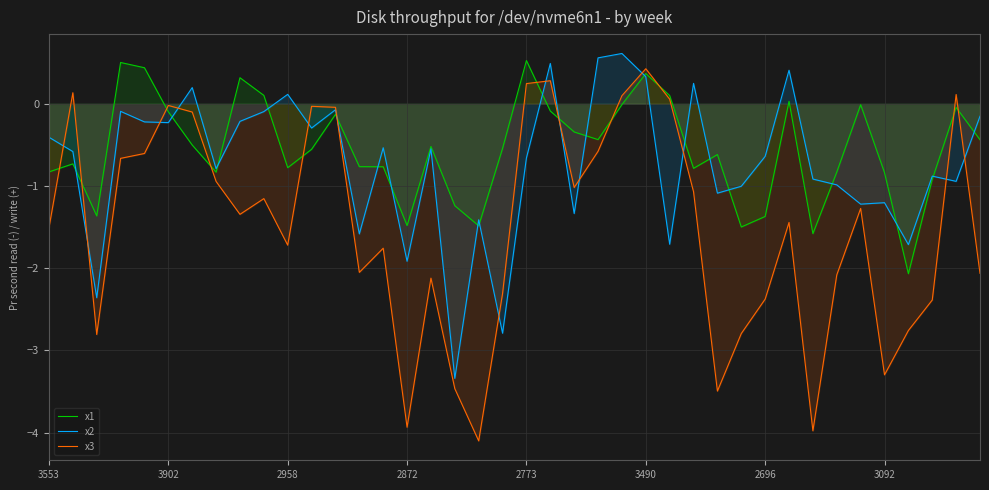

Rank the series by their maximum value, from highest to lowest.

x2, x1, x3